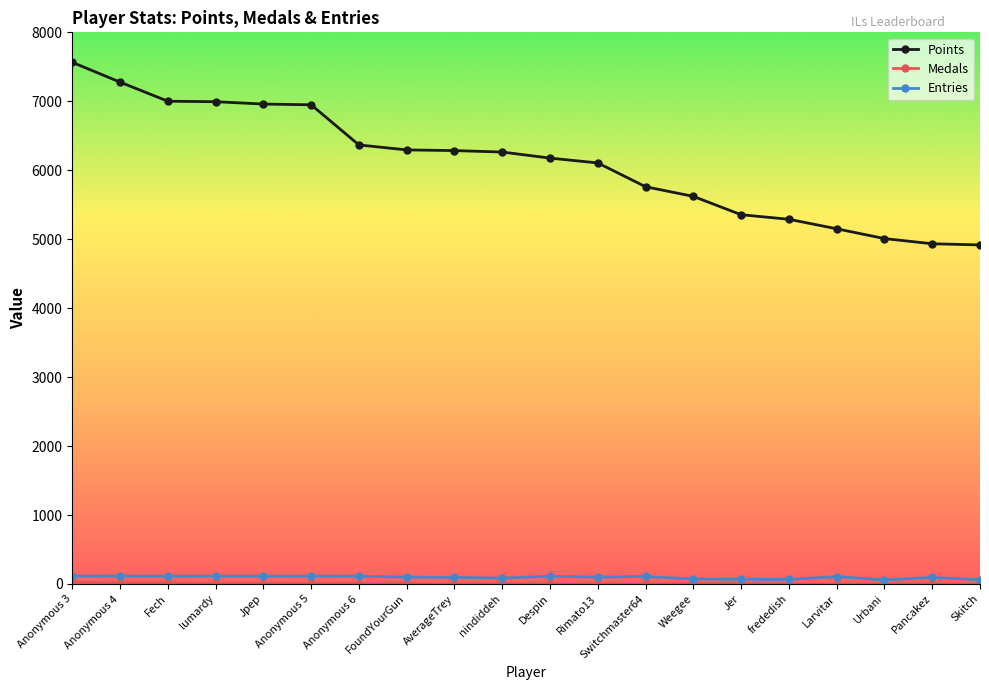

At which category is the sum across all series the highest?

Anonymous 3